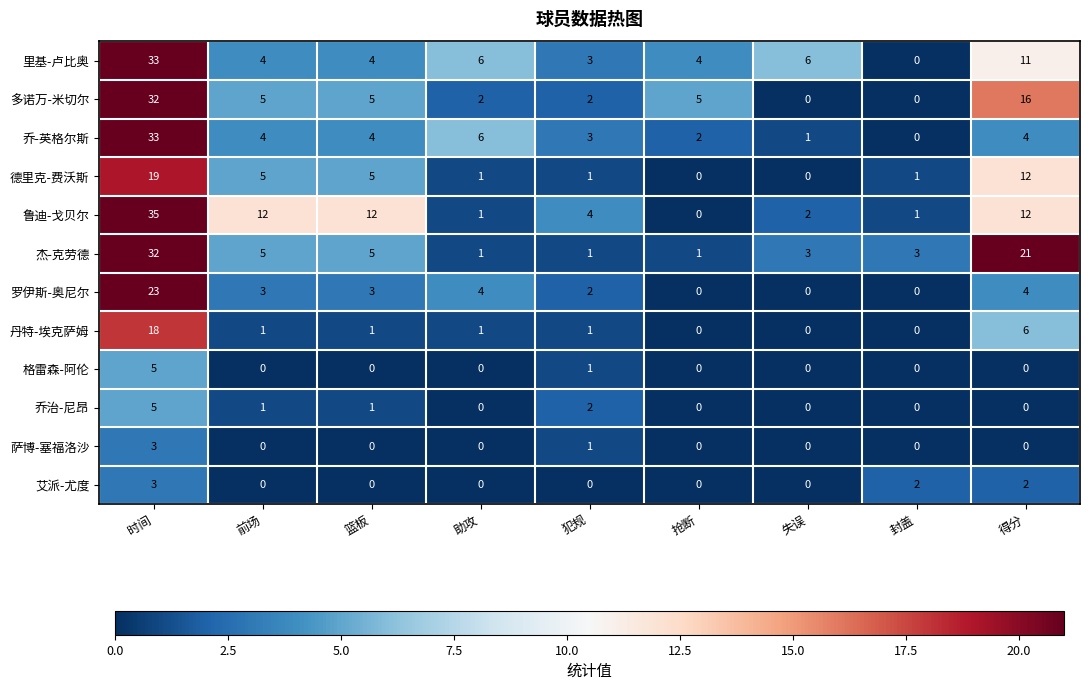

Which series changed the most between 前场 and 失误?

鲁迪-戈贝尔